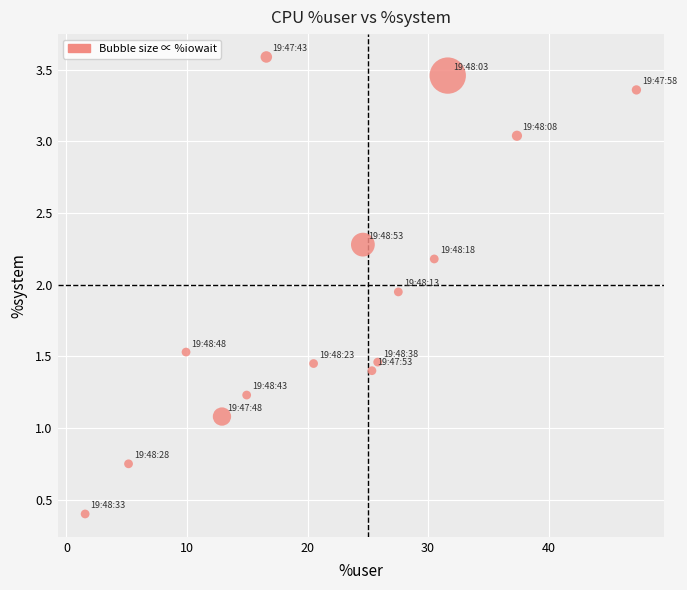

What is the range of Y values (max minus min)?

3.2